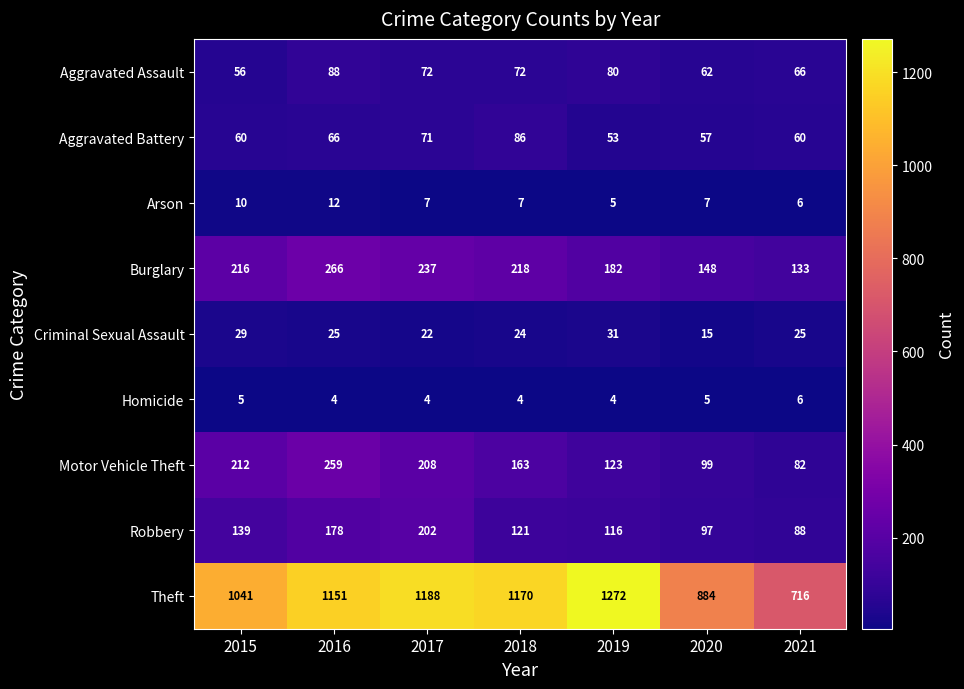

What is the difference between the second highest and minimum values in the Robbery series?

90